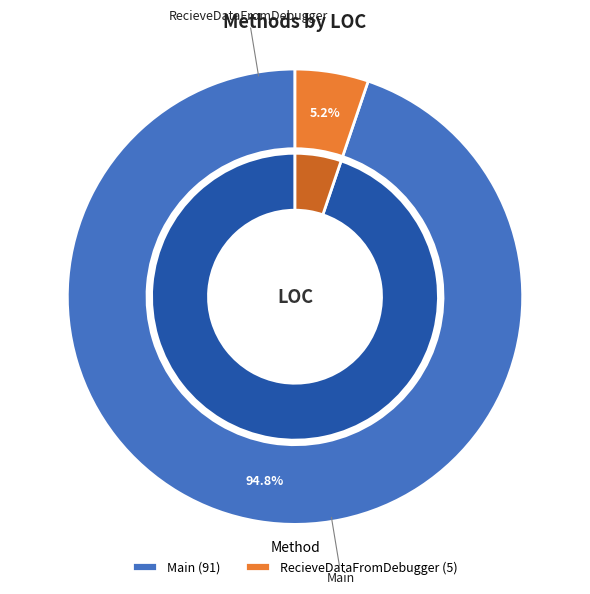

The RecieveDataFromDebugger slice represents 5% of the pie. True or false?

True